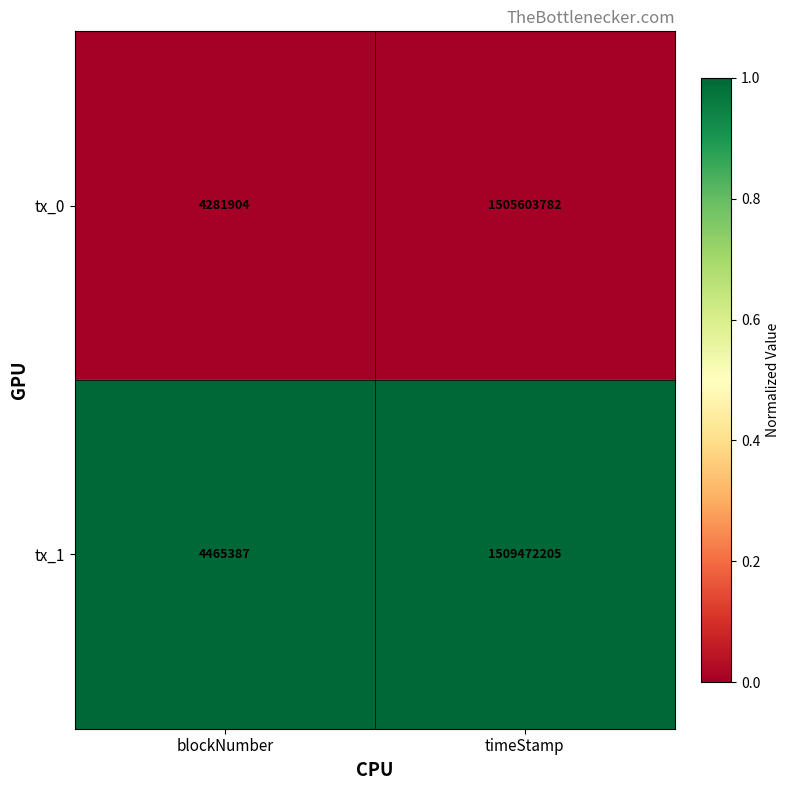

Count the number of data series in this chart.

2